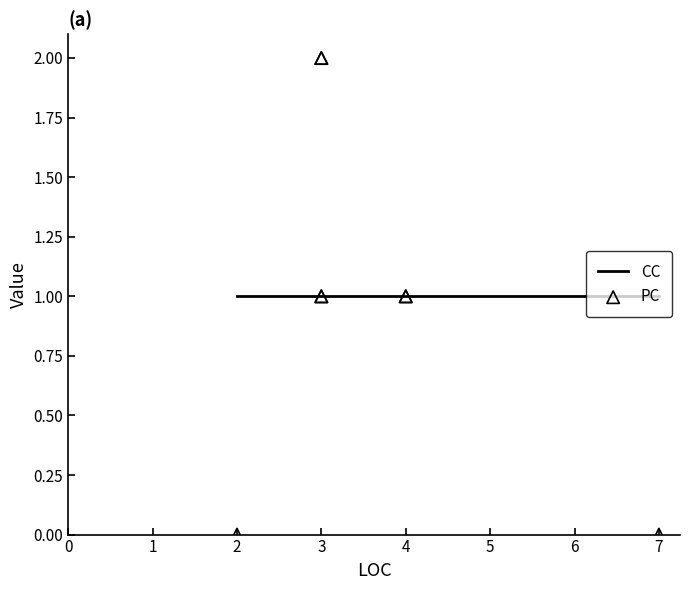

Is the value of PC at 3 greater than the value of CC at 3?

Yes